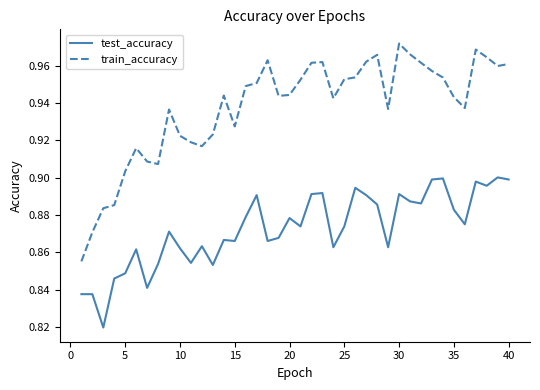

Which series has the largest total across all categories?

train_accuracy